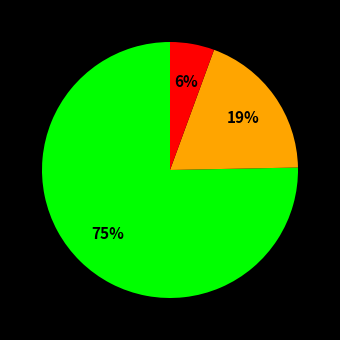

To the nearest percent, what is the average slice percentage?

33%